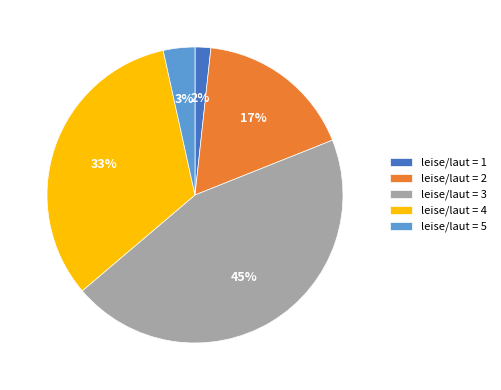

Which category has the biggest portion of the pie?

leise/laut = 3